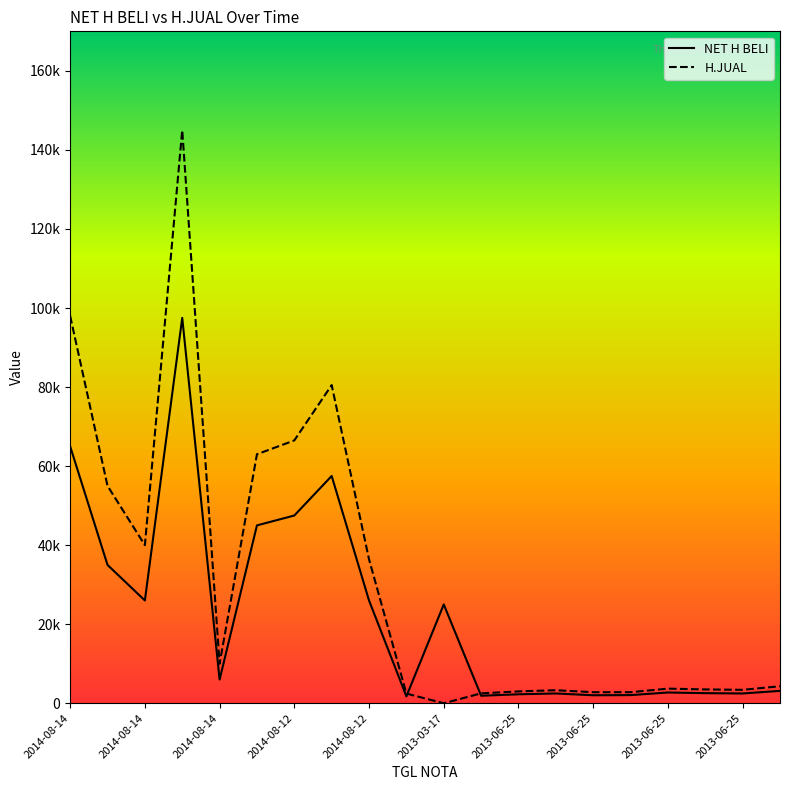

What is the label of the 14th point from the right?

2014-08-12